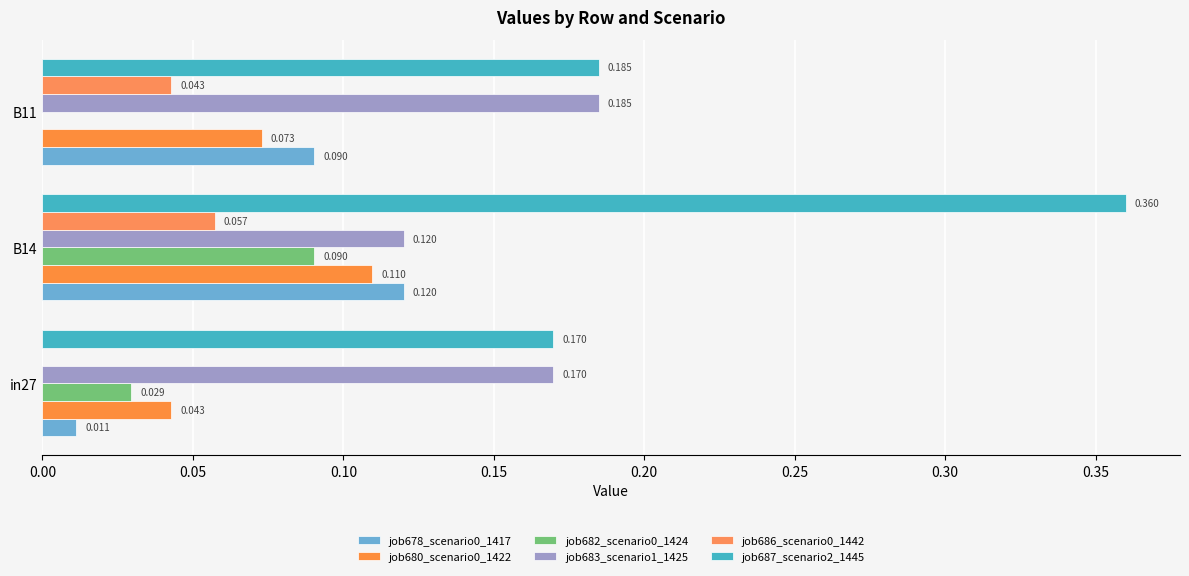

What is the value of the job678_scenario0_1417 bar at the 2nd from the left?

0.1